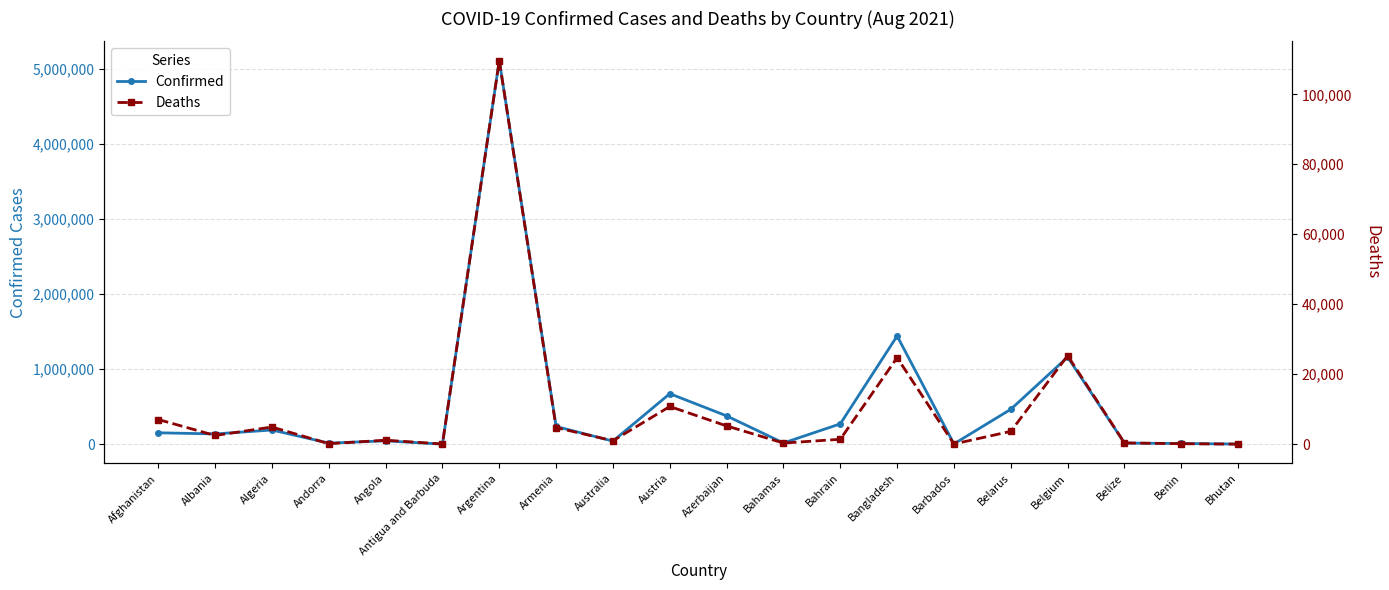

What is the spread (max minus min) of values at Australia?

40550